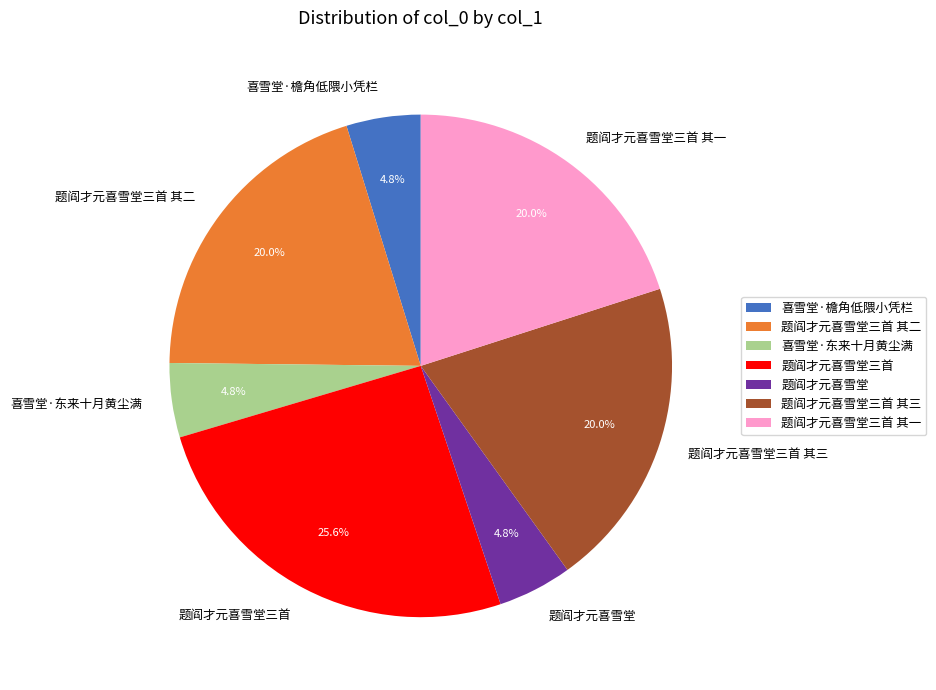

What portion of the pie excludes 题阎才元喜雪堂三首 其一?

80.0%